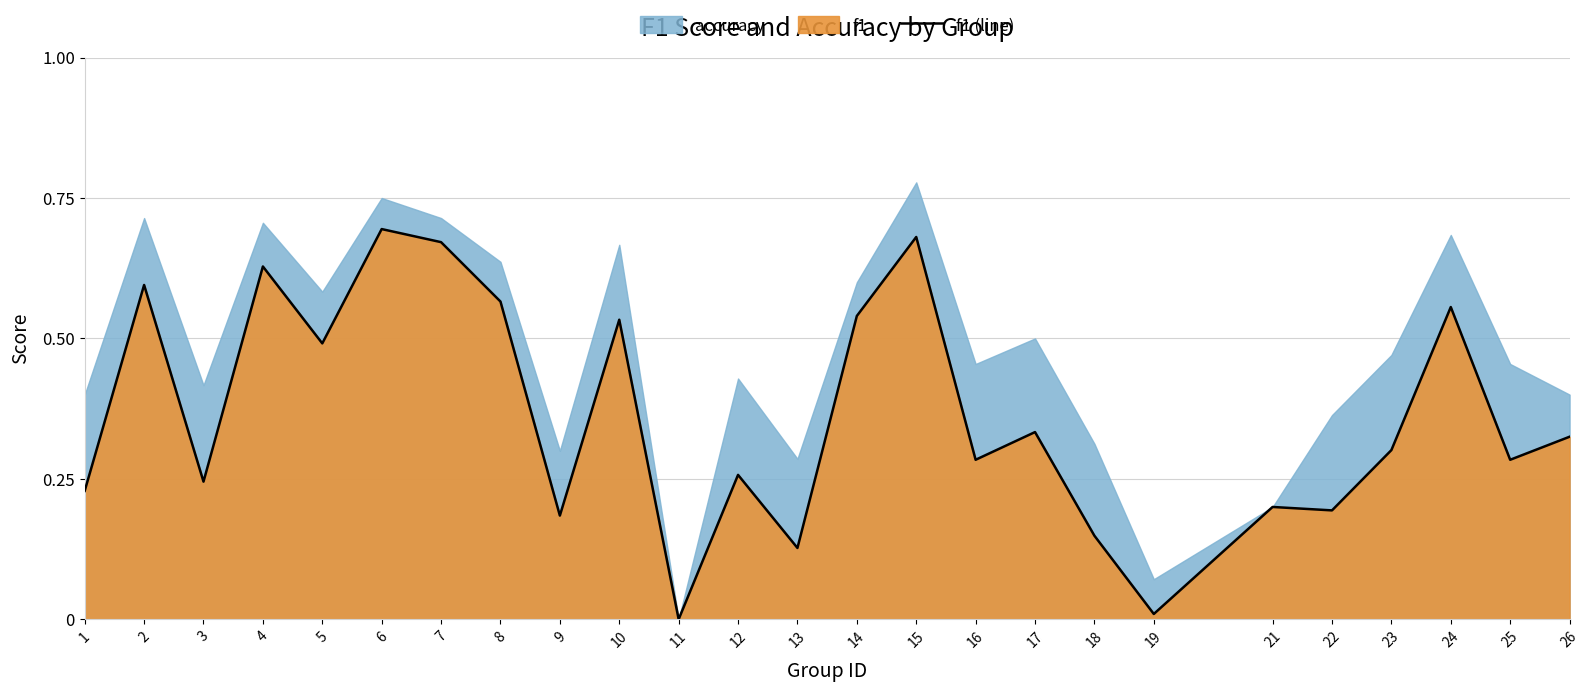

How many lines are shown in the chart?

1